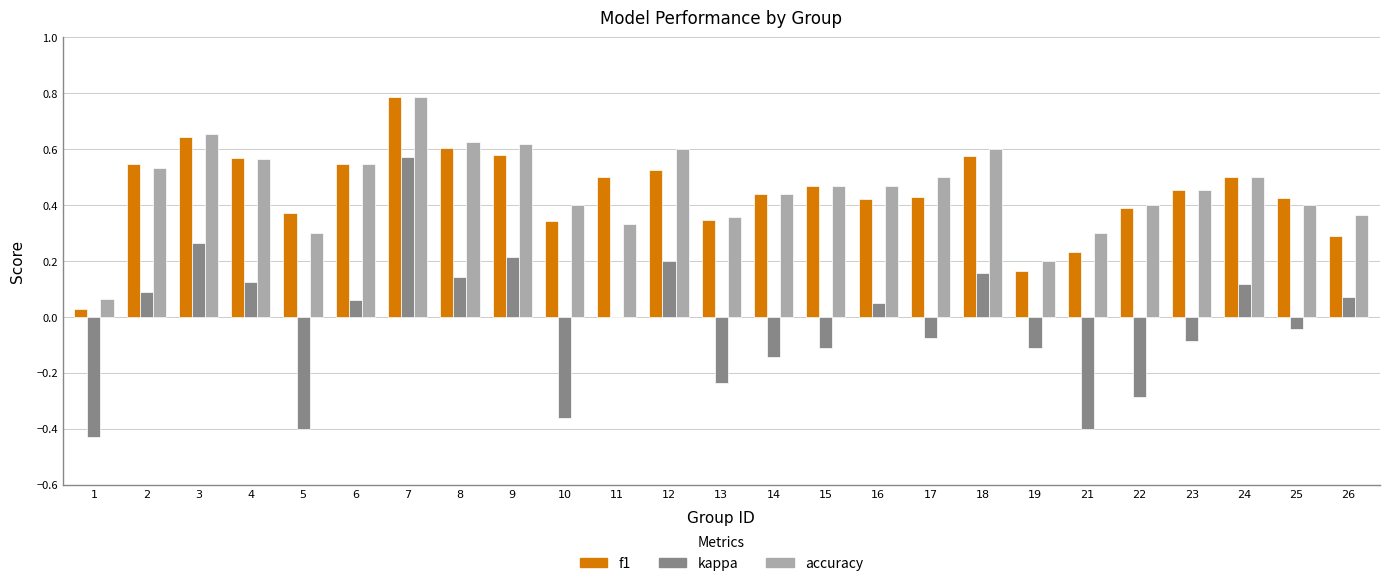

Is it true that kappa equals -0.1 at 19?

True